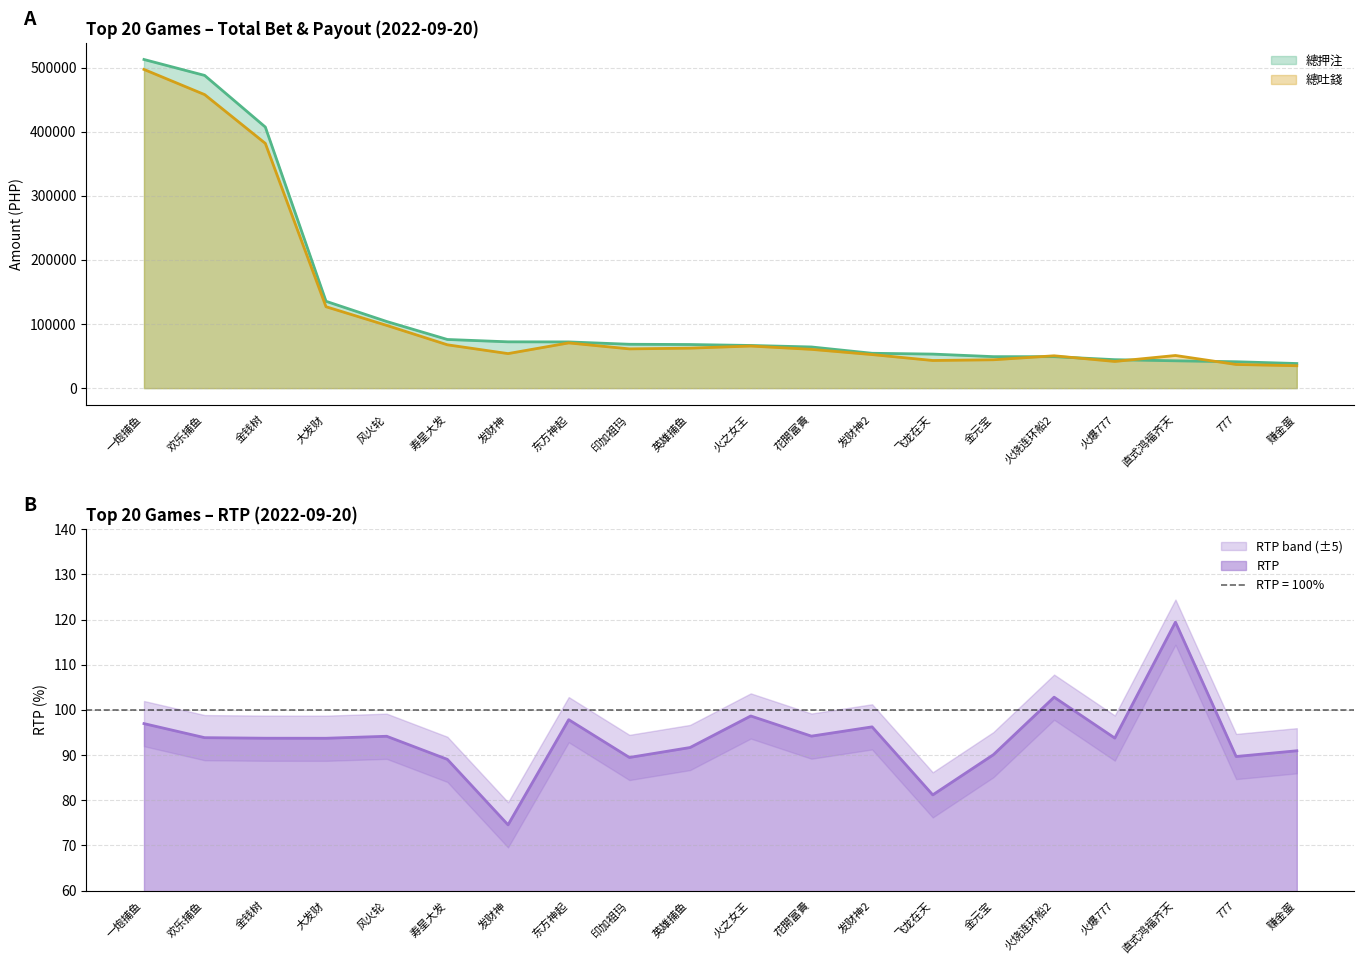

At which label is RTP closest to 97?

一炮捕鱼